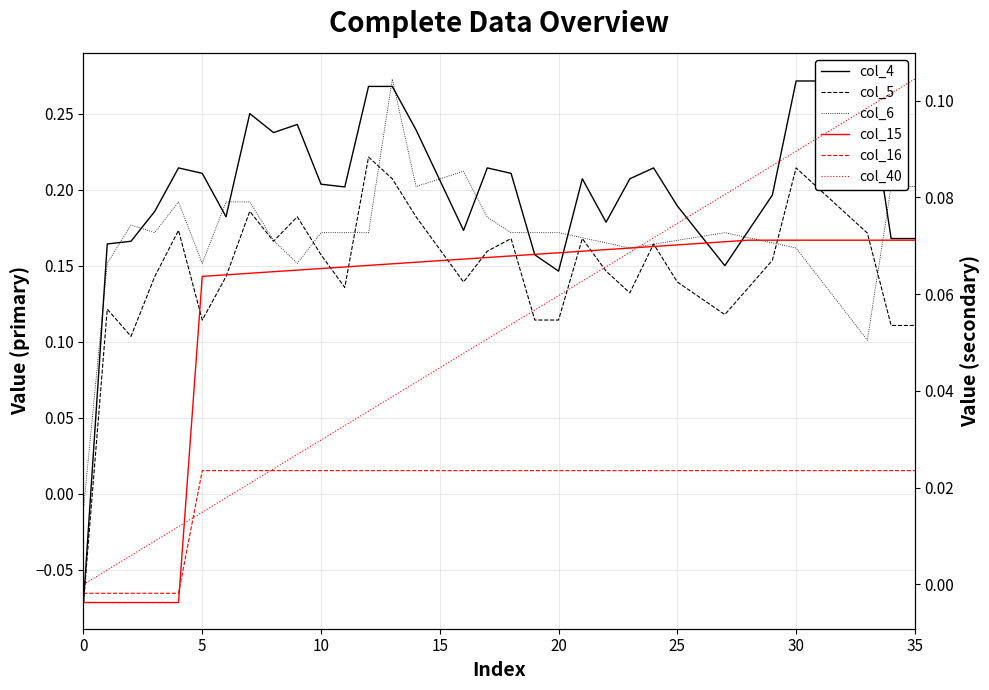

Which series has the widest spread of values?

col_4